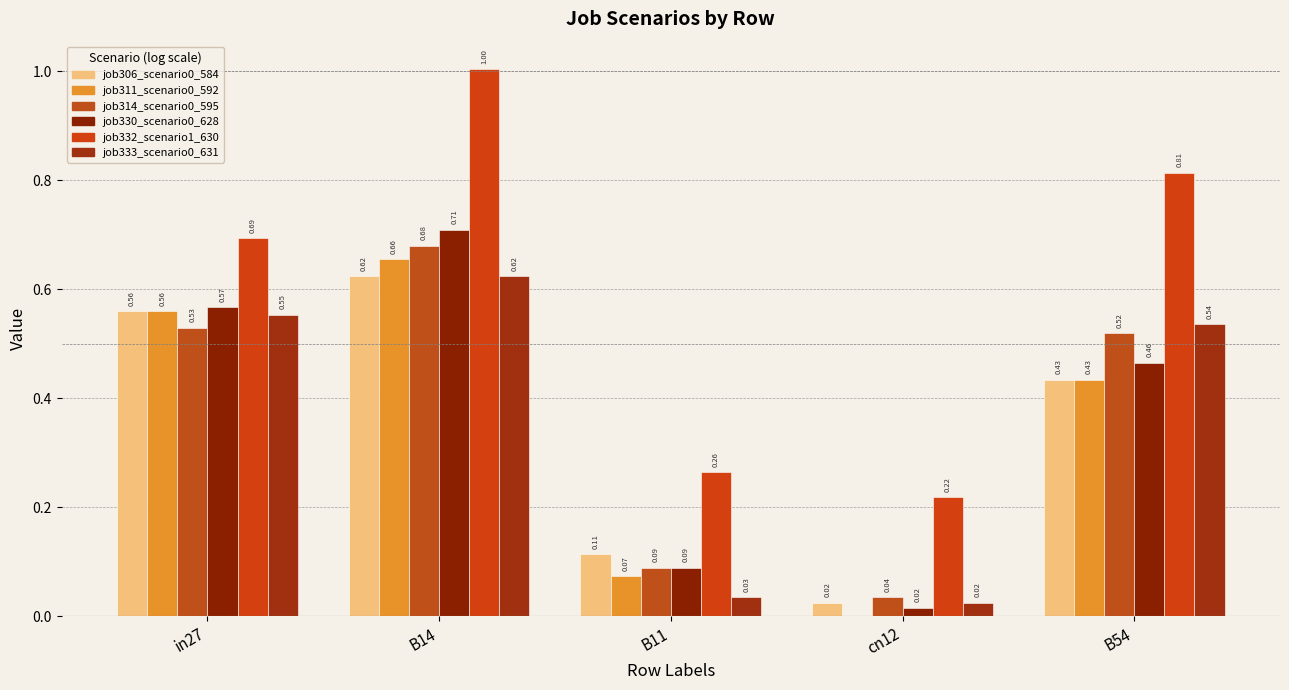

How many distinct data groups are displayed?

6